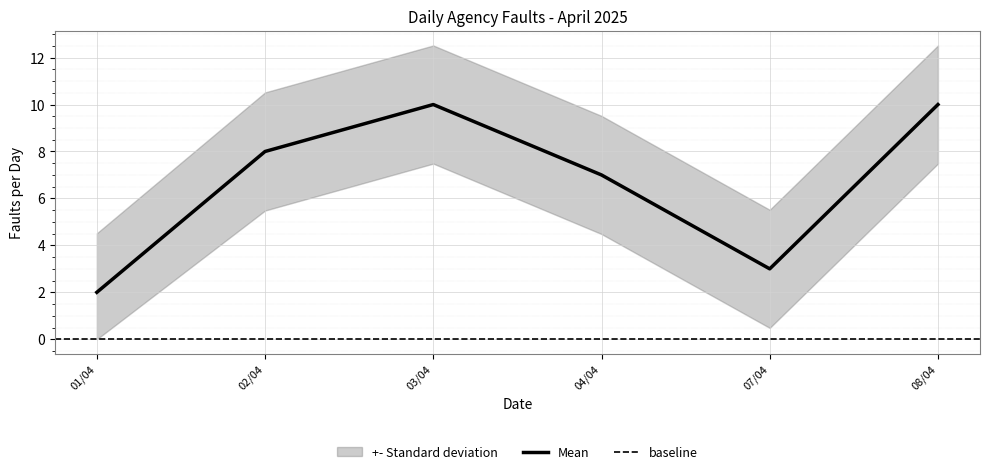

At which label is Mean closest to 6?

04/04